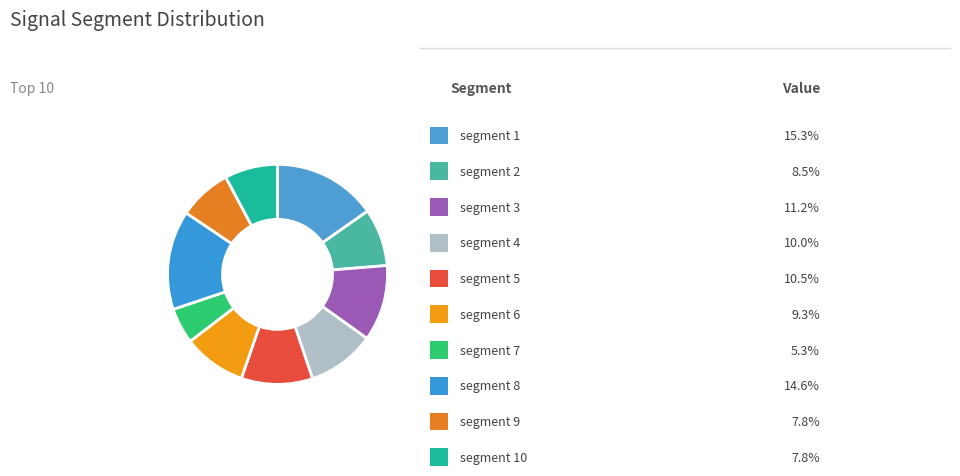

Count the number of slices in the pie.

10